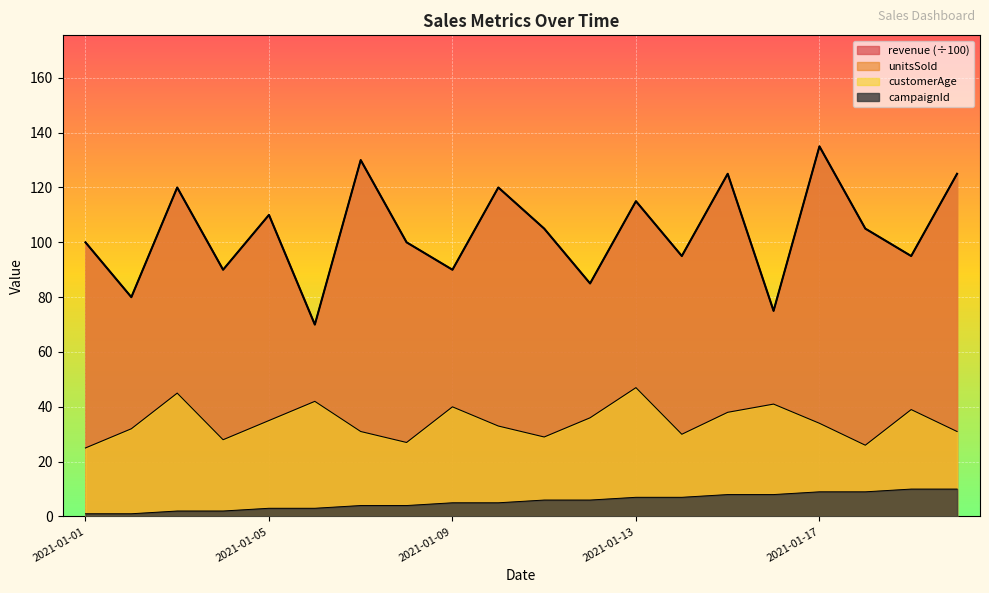

The value of unitsSold at 2021-01-10 is 120. True or false?

True